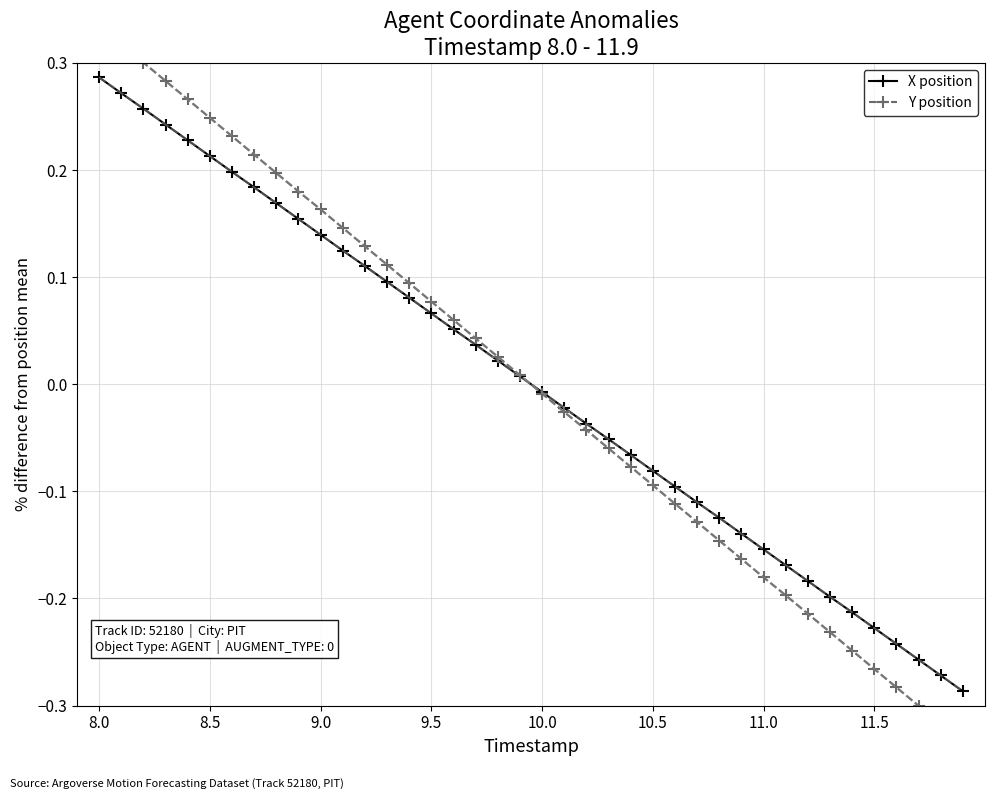

True or false: X position has more than 1 points higher than both neighbors.

False